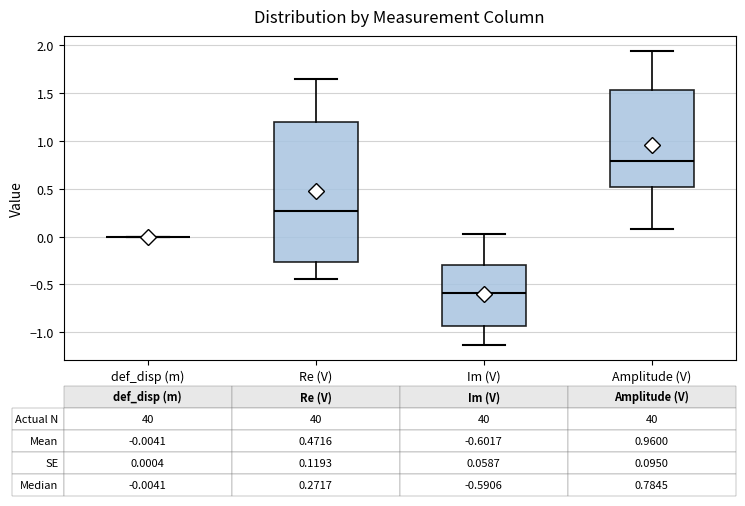

Comparing the boxes themselves (not the whiskers), which one is the tallest?

Re (V)